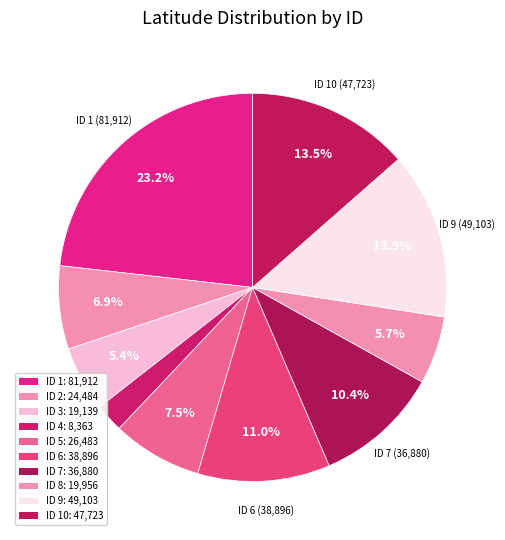

How many slices are in this pie chart?

10